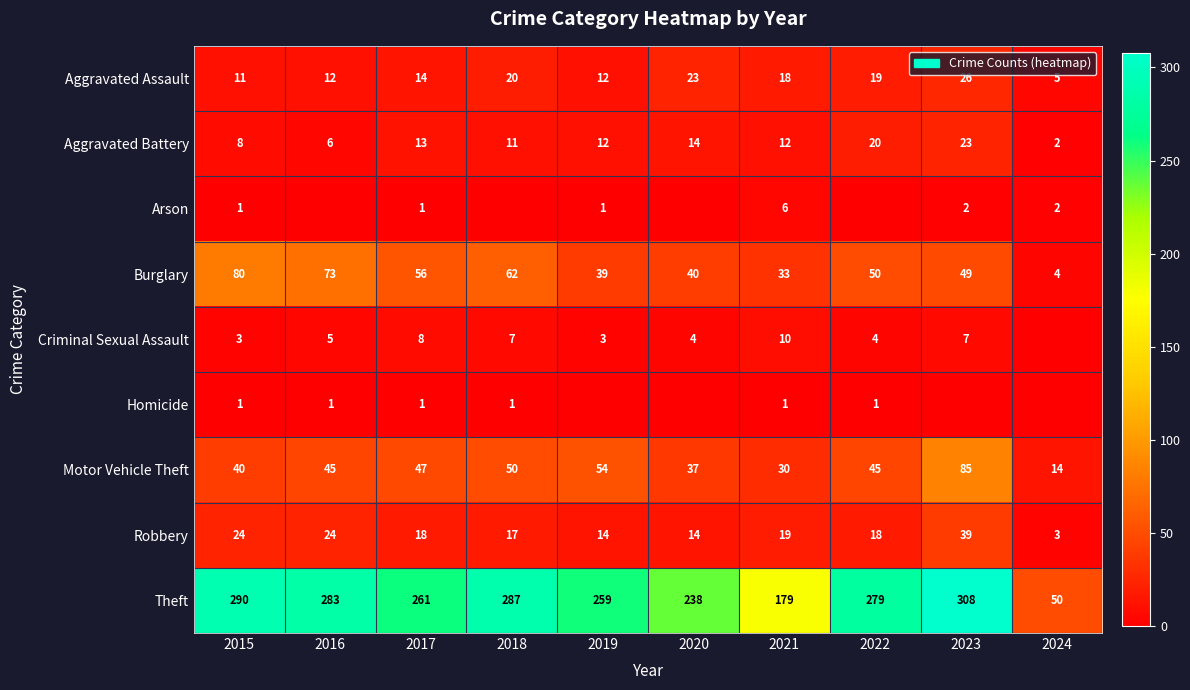

What is the minimum value for Robbery?

3